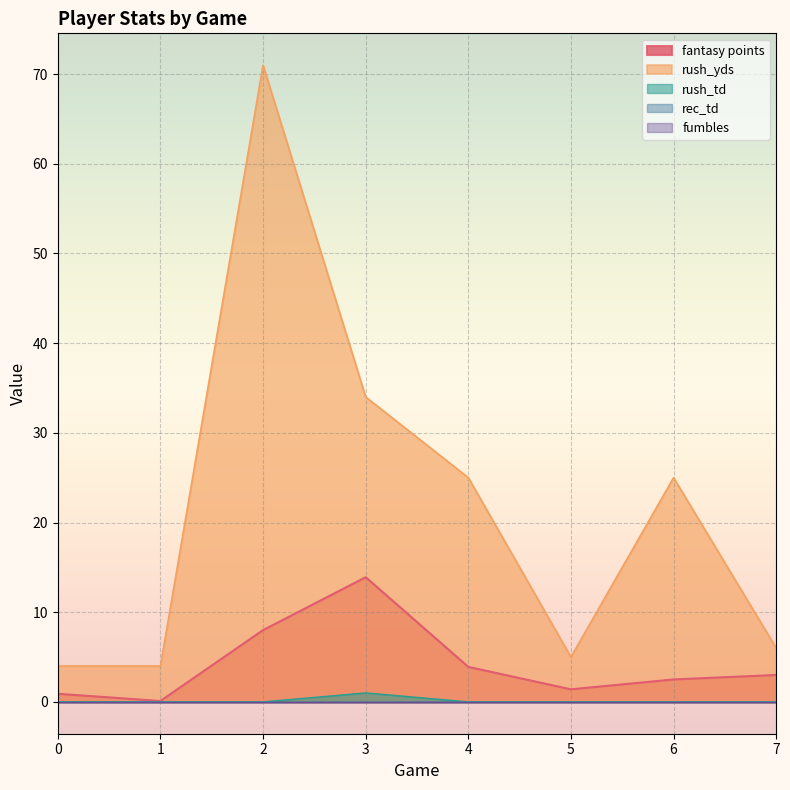

What is the value of the fantasy points point at the 7th from the left?

2.5